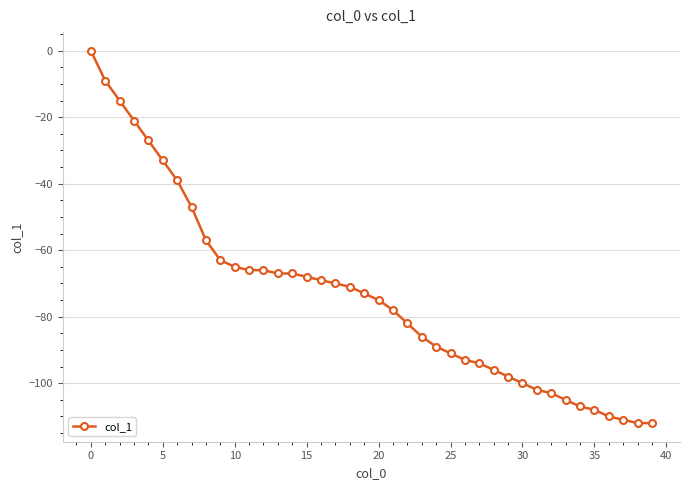

What is the average value?

-74